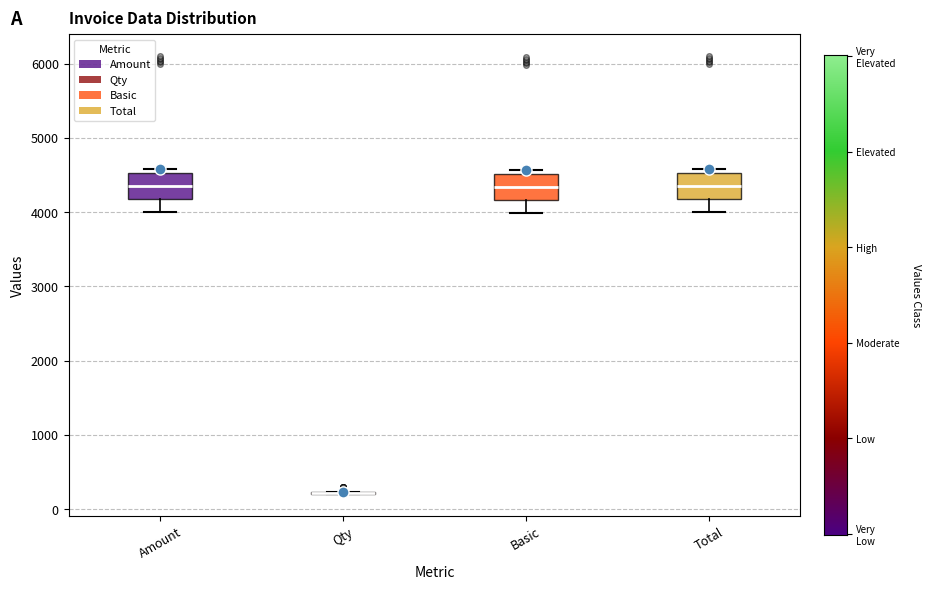

Reading left to right, transcribe this box plot: for each box, give where its median line is, the range the box spans, and where its two whiskers end, as read against the y-axis. The values are not printed on the chart, so give them approximately, as read against the axis.

Amount: median 4400, box 4200 to 4500, whiskers 4000 to 4600
Qty: box collapsed to a line at 200, whiskers 200 to 200
Basic: median 4300, box 4200 to 4500, whiskers 4000 to 4600
Total: median 4400, box 4200 to 4500, whiskers 4000 to 4600